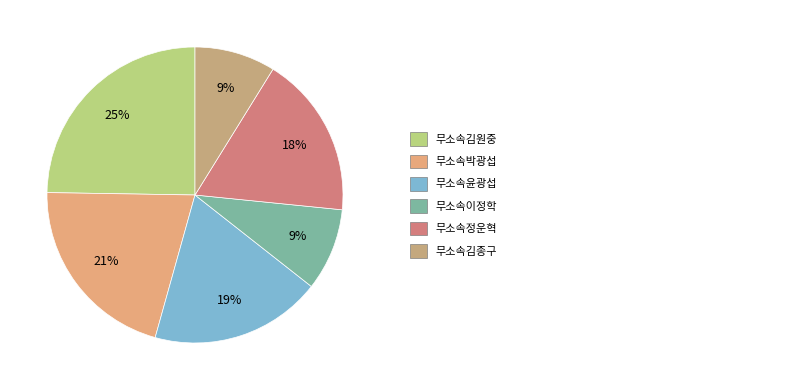

Which category has the biggest portion of the pie?

무소속김원중